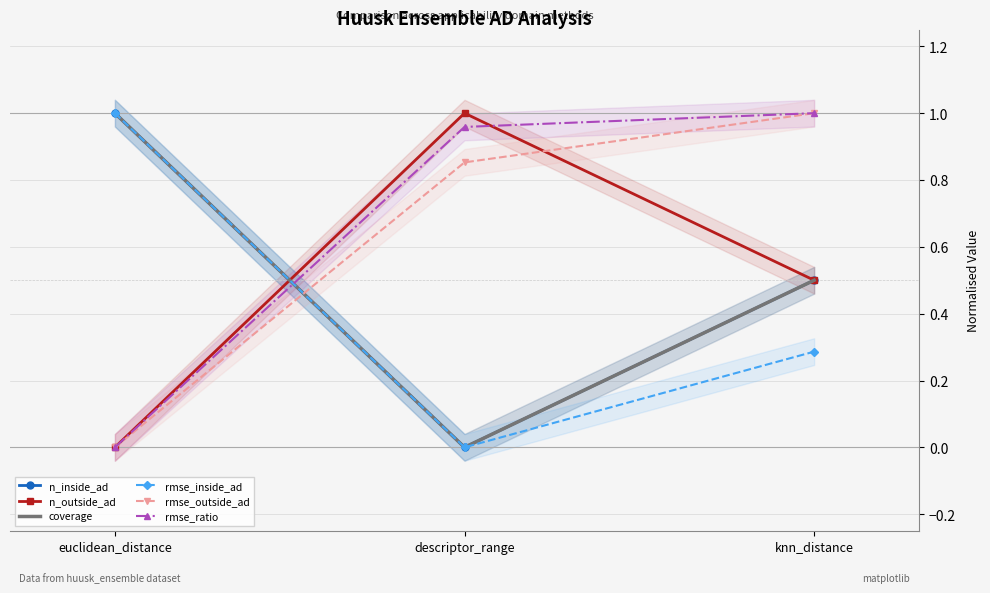

How many lines are shown in the chart?

6